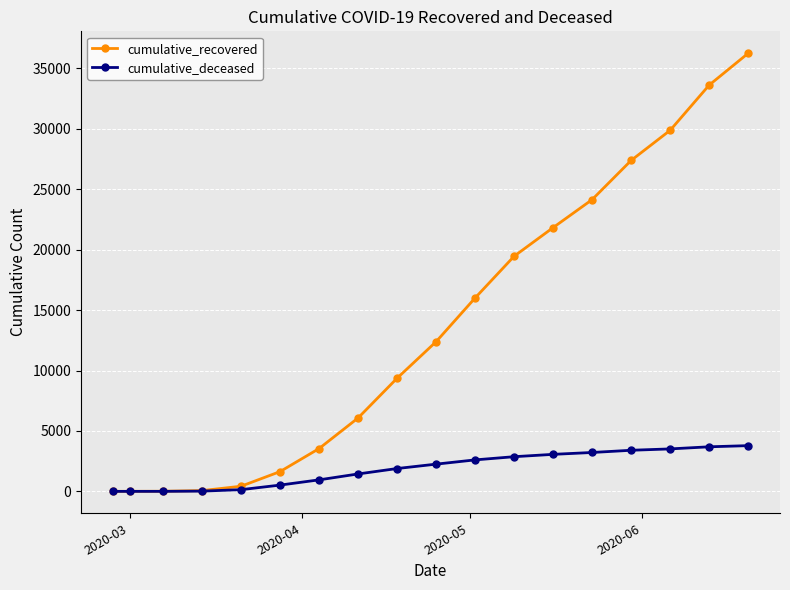

List the series in order of their overall mean, highest first.

cumulative_recovered, cumulative_deceased